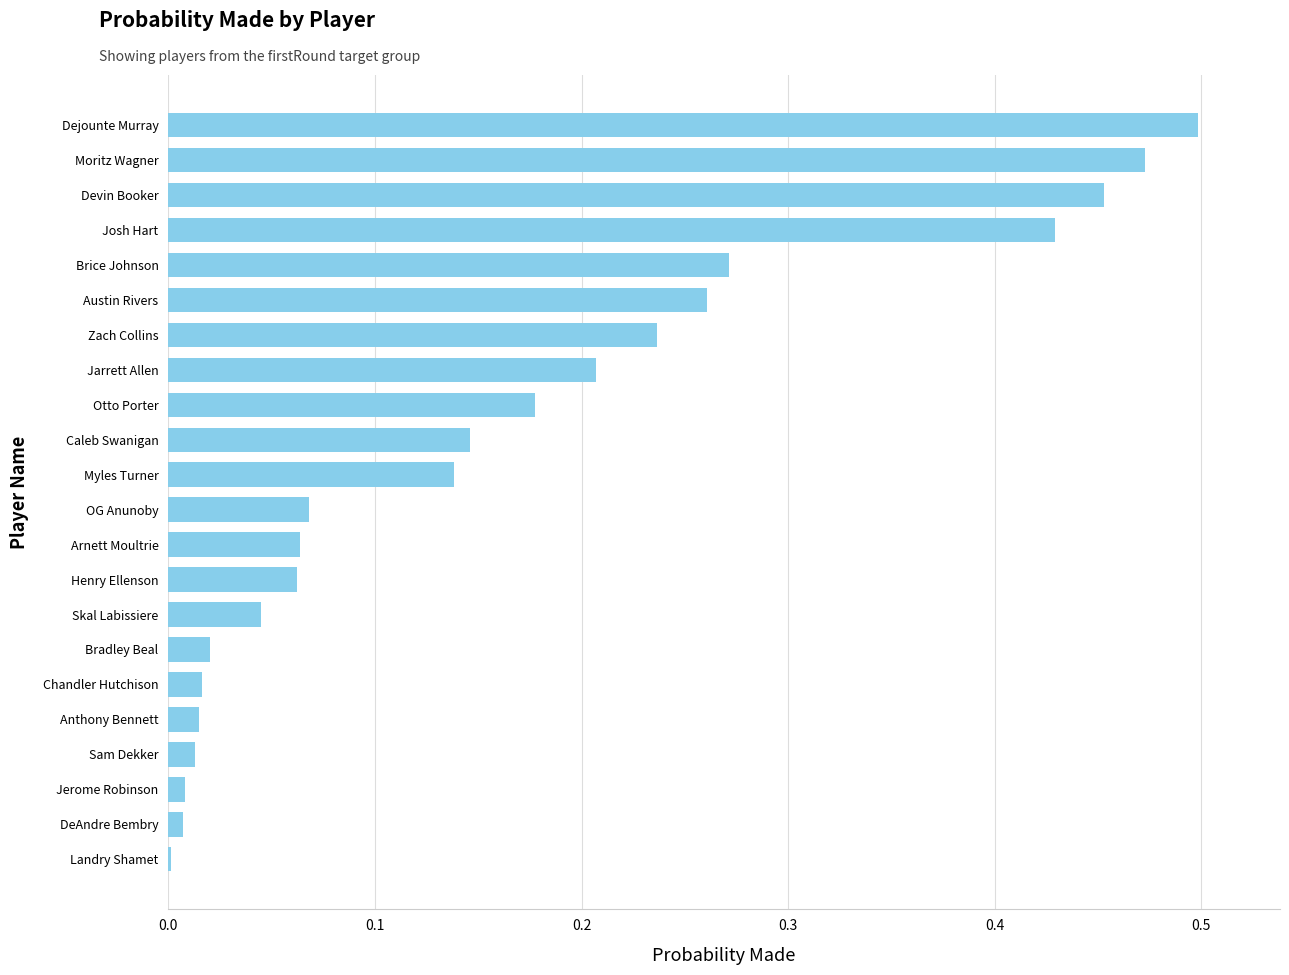

True or false: the data shows 0.2 at Devin Booker.

False